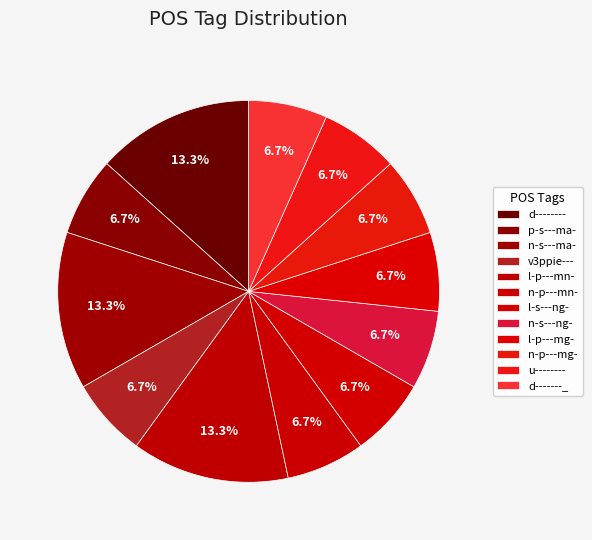

To the nearest percent, what portion does n-s---ma- represent?

13%